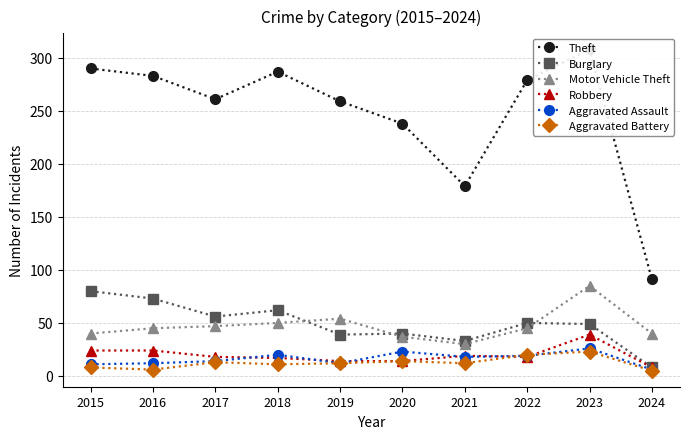

What is the minimum value for Aggravated Assault?

6